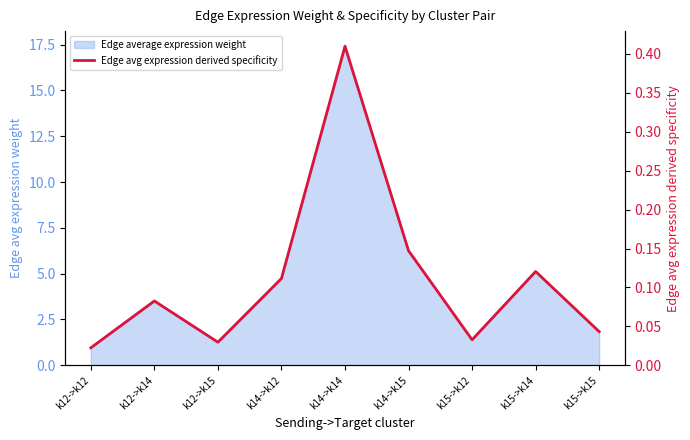

Which has a higher value, k14->k15 or k14->k12?

k14->k15